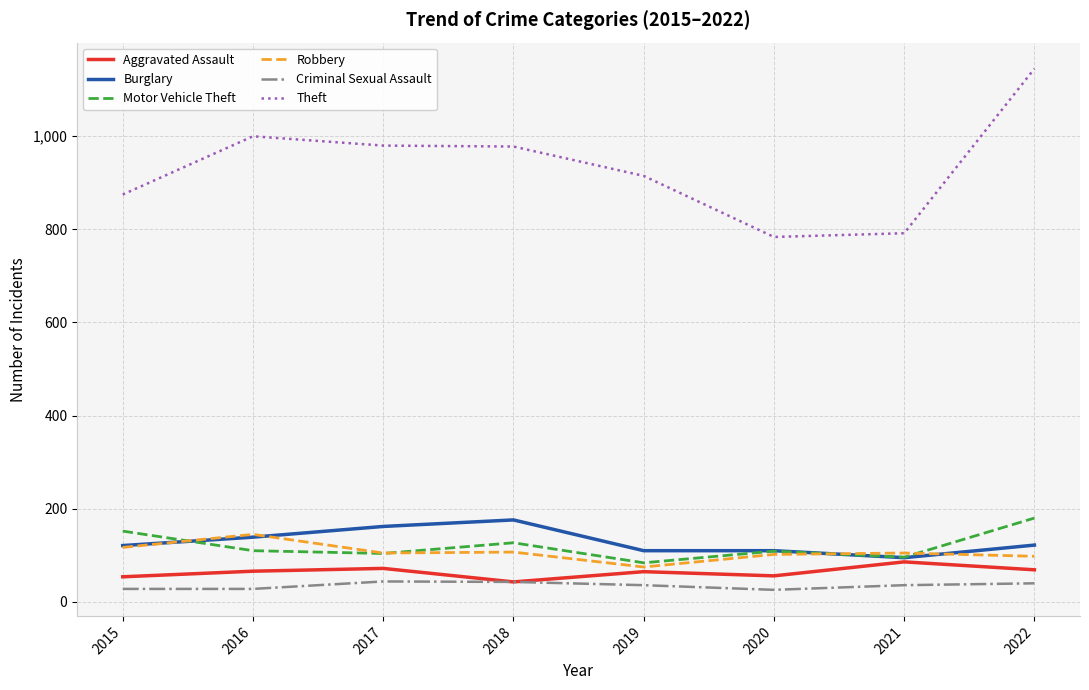

What is the minimum value shown in the chart?

26